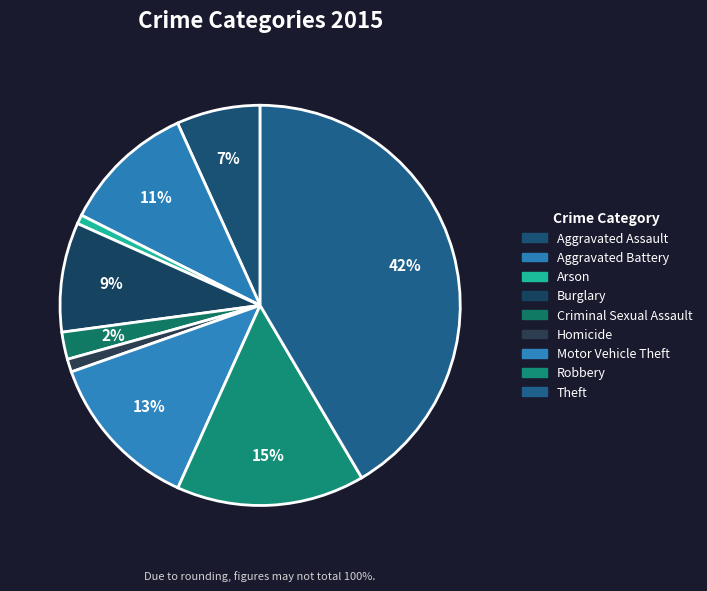

Does any single category account for the majority?

No